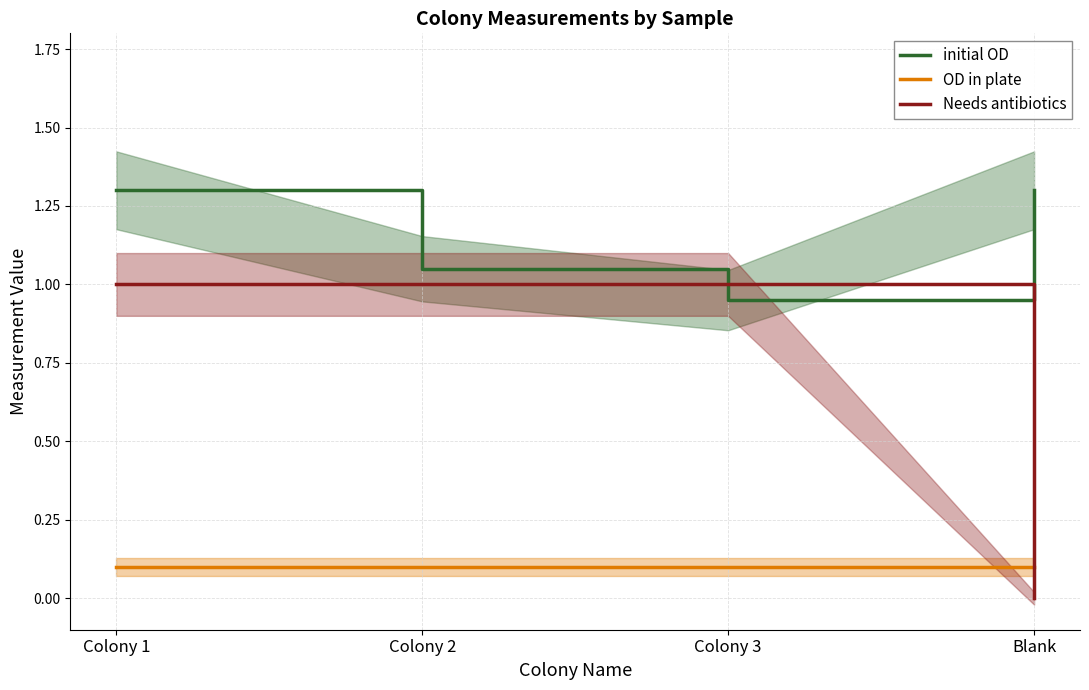

The Needs antibiotics series shows 1.0 at Colony 1. True or false?

True